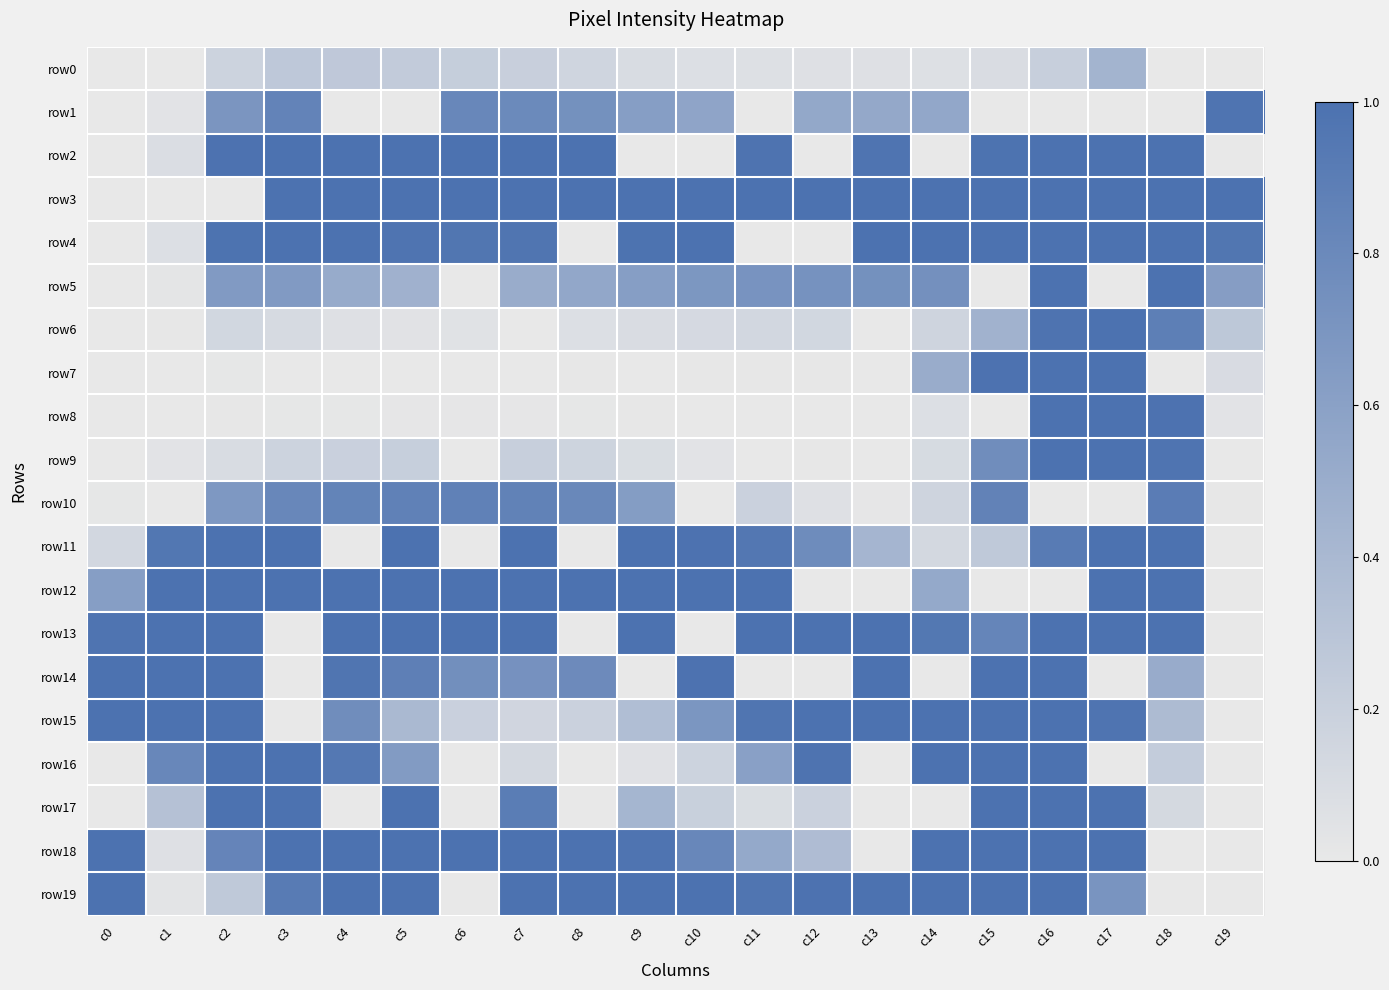

Reading right to left, transcribe all the data shown in this chart.

row0: c19=0.0	c18=0.0	c17=0.4	c16=0.2	c15=0.1	c14=0.1	c13=0.1	c12=0.1	c11=0.1	c10=0.1	c9=0.1	c8=0.2	c7=0.2	c6=0.2	c5=0.2	c4=0.3	c3=0.3	c2=0.2	c1=0.0	c0=0.0
row1: c19=1.0	c18=0.0	c17=0.0	c16=0.0	c15=0.0	c14=0.5	c13=0.5	c12=0.5	c11=0.0	c10=0.6	c9=0.6	c8=0.7	c7=0.8	c6=0.8	c5=0.0	c4=0.0	c3=0.9	c2=0.7	c1=0.0	c0=0.0
row2: c19=0.0	c18=1.0	c17=1.0	c16=1.0	c15=1.0	c14=0.0	c13=1.0	c12=0.0	c11=1.0	c10=0.0	c9=0.0	c8=1.0	c7=1.0	c6=1.0	c5=1.0	c4=1.0	c3=1.0	c2=1.0	c1=0.1	c0=0.0
row3: c19=1.0	c18=1.0	c17=1.0	c16=1.0	c15=1.0	c14=1.0	c13=1.0	c12=1.0	c11=1.0	c10=1.0	c9=1.0	c8=1.0	c7=1.0	c6=1.0	c5=1.0	c4=1.0	c3=1.0	c2=0.0	c1=0.0	c0=0.0
row4: c19=1.0	c18=1.0	c17=1.0	c16=1.0	c15=1.0	c14=1.0	c13=1.0	c12=0.0	c11=0.0	c10=1.0	c9=1.0	c8=0.0	c7=1.0	c6=1.0	c5=1.0	c4=1.0	c3=1.0	c2=1.0	c1=0.1	c0=0.0
row5: c19=0.6	c18=1.0	c17=0.0	c16=1.0	c15=0.0	c14=0.7	c13=0.7	c12=0.7	c11=0.7	c10=0.7	c9=0.6	c8=0.5	c7=0.5	c6=0.0	c5=0.5	c4=0.5	c3=0.7	c2=0.7	c1=0.0	c0=0.0
row6: c19=0.3	c18=0.9	c17=1.0	c16=1.0	c15=0.5	c14=0.2	c13=0.0	c12=0.1	c11=0.1	c10=0.1	c9=0.1	c8=0.1	c7=0.0	c6=0.0	c5=0.0	c4=0.1	c3=0.1	c2=0.1	c1=0.0	c0=0.0
row7: c19=0.1	c18=0.0	c17=1.0	c16=1.0	c15=1.0	c14=0.5	c13=0.0	c12=0.0	c11=0.0	c10=0.0	c9=0.0	c8=0.0	c7=0.0	c6=0.0	c5=0.0	c4=0.0	c3=0.0	c2=0.0	c1=0.0	c0=0.0
row8: c19=0.0	c18=1.0	c17=1.0	c16=1.0	c15=0.0	c14=0.1	c13=0.0	c12=0.0	c11=0.0	c10=0.0	c9=0.0	c8=0.0	c7=0.0	c6=0.0	c5=0.0	c4=0.0	c3=0.0	c2=0.0	c1=0.0	c0=0.0
row9: c19=0.0	c18=1.0	c17=1.0	c16=1.0	c15=0.8	c14=0.1	c13=0.0	c12=0.0	c11=0.0	c10=0.0	c9=0.1	c8=0.2	c7=0.2	c6=0.0	c5=0.2	c4=0.2	c3=0.2	c2=0.1	c1=0.0	c0=0.0
row10: c19=0.0	c18=0.9	c17=0.0	c16=0.0	c15=0.9	c14=0.2	c13=0.0	c12=0.1	c11=0.2	c10=0.0	c9=0.6	c8=0.8	c7=0.9	c6=0.9	c5=0.9	c4=0.8	c3=0.8	c2=0.7	c1=0.0	c0=0.0
row11: c19=0.0	c18=1.0	c17=1.0	c16=0.9	c15=0.3	c14=0.1	c13=0.4	c12=0.8	c11=1.0	c10=1.0	c9=1.0	c8=0.0	c7=1.0	c6=0.0	c5=1.0	c4=0.0	c3=1.0	c2=1.0	c1=1.0	c0=0.1
row12: c19=0.0	c18=1.0	c17=1.0	c16=0.0	c15=0.0	c14=0.5	c13=0.0	c12=0.0	c11=1.0	c10=1.0	c9=1.0	c8=1.0	c7=1.0	c6=1.0	c5=1.0	c4=1.0	c3=1.0	c2=1.0	c1=1.0	c0=0.6
row13: c19=0.0	c18=1.0	c17=1.0	c16=1.0	c15=0.8	c14=0.9	c13=1.0	c12=1.0	c11=1.0	c10=0.0	c9=1.0	c8=0.0	c7=1.0	c6=1.0	c5=1.0	c4=1.0	c3=0.0	c2=1.0	c1=1.0	c0=1.0
row14: c19=0.0	c18=0.5	c17=0.0	c16=1.0	c15=1.0	c14=0.0	c13=1.0	c12=0.0	c11=0.0	c10=1.0	c9=0.0	c8=0.8	c7=0.7	c6=0.8	c5=0.9	c4=1.0	c3=0.0	c2=1.0	c1=1.0	c0=1.0
row15: c19=0.0	c18=0.4	c17=1.0	c16=1.0	c15=1.0	c14=1.0	c13=1.0	c12=1.0	c11=1.0	c10=0.7	c9=0.4	c8=0.2	c7=0.2	c6=0.2	c5=0.4	c4=0.8	c3=0.0	c2=1.0	c1=1.0	c0=1.0
row16: c19=0.0	c18=0.2	c17=0.0	c16=1.0	c15=1.0	c14=1.0	c13=0.0	c12=1.0	c11=0.6	c10=0.2	c9=0.1	c8=0.0	c7=0.1	c6=0.0	c5=0.7	c4=0.9	c3=1.0	c2=1.0	c1=0.8	c0=0.0
row17: c19=0.0	c18=0.1	c17=1.0	c16=1.0	c15=1.0	c14=0.0	c13=0.0	c12=0.2	c11=0.1	c10=0.2	c9=0.4	c8=0.0	c7=0.9	c6=0.0	c5=1.0	c4=0.0	c3=1.0	c2=1.0	c1=0.3	c0=0.0
row18: c19=0.0	c18=0.0	c17=1.0	c16=1.0	c15=1.0	c14=1.0	c13=0.0	c12=0.4	c11=0.5	c10=0.8	c9=1.0	c8=1.0	c7=1.0	c6=1.0	c5=1.0	c4=1.0	c3=1.0	c2=0.8	c1=0.1	c0=1.0
row19: c19=0.0	c18=0.0	c17=0.7	c16=1.0	c15=1.0	c14=1.0	c13=1.0	c12=1.0	c11=1.0	c10=1.0	c9=1.0	c8=1.0	c7=1.0	c6=0.0	c5=1.0	c4=1.0	c3=0.9	c2=0.3	c1=0.0	c0=1.0